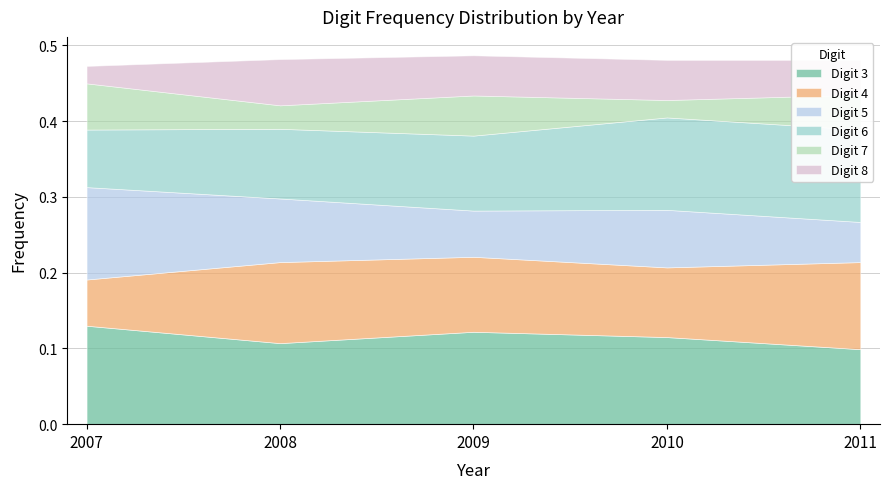

Which series has the widest spread of values?

Digit 5